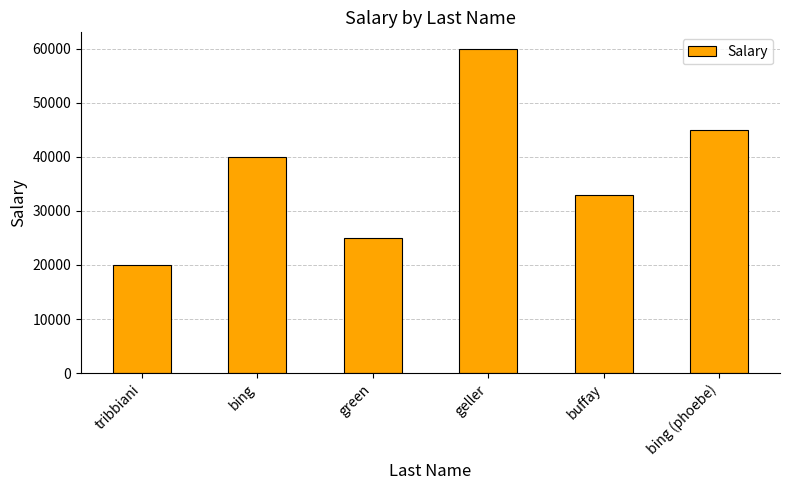

Rank the categories by value from lowest to highest.

tribbiani, green, buffay, bing, bing (phoebe), geller